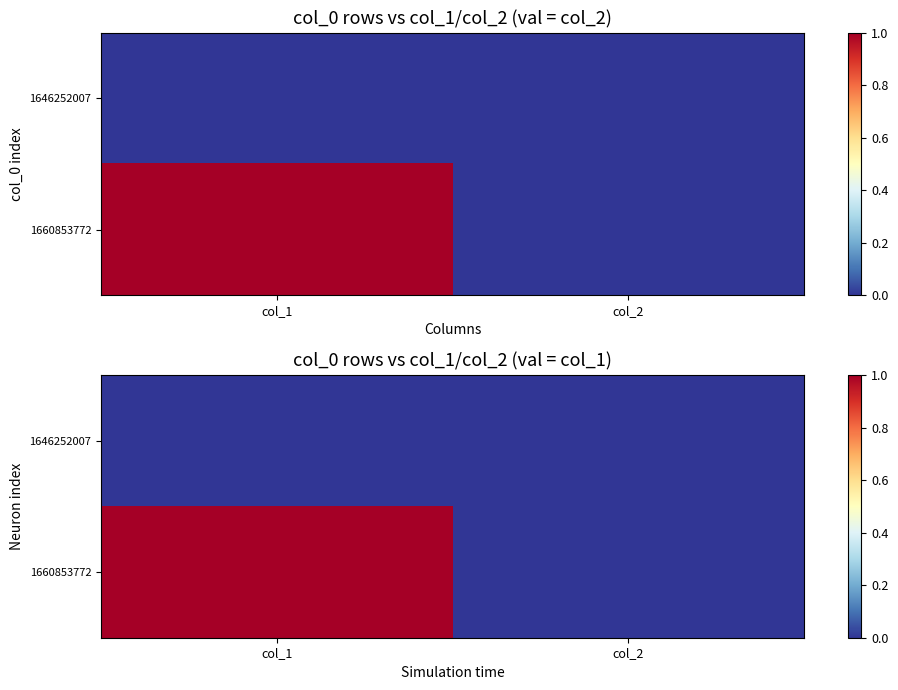

Which series has the largest range (max minus min)?

1660853772